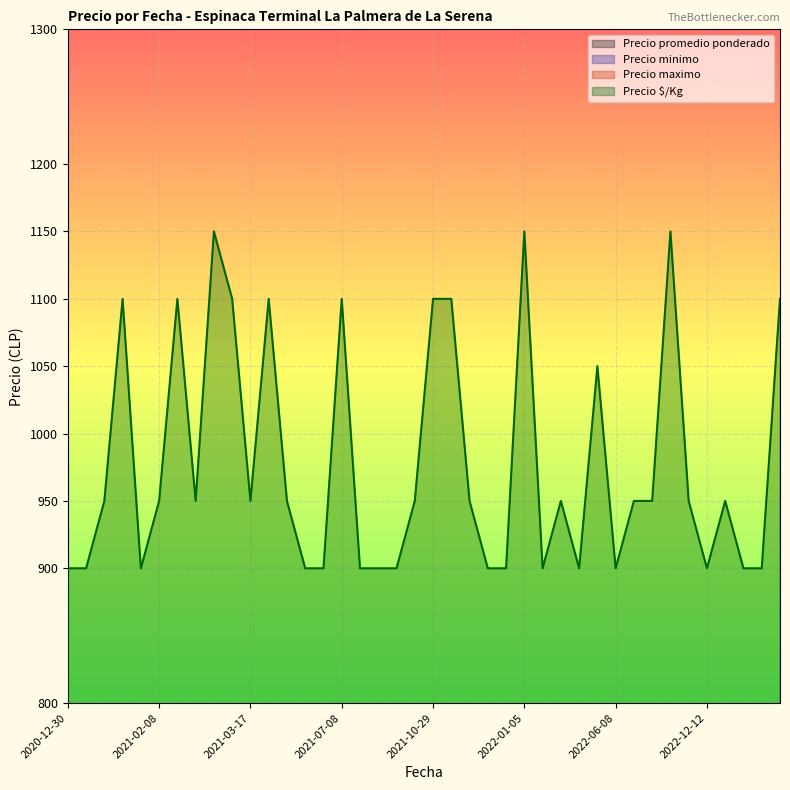

At which category does Precio $/Kg reach its first local valley?

2021-01-29